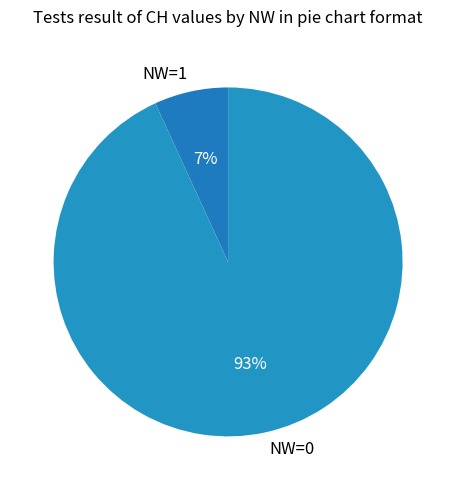

Count the number of slices in the pie.

2